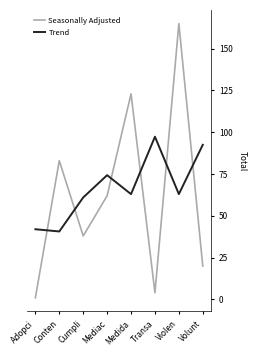

Reading right to left, list all the values displayed in this chart.

Seasonally Adjusted: Volunt=20.0	Violen=165.0	Transa=4.0	Medida=123.0	Mediac=62.0	Cumpli=38.0	Conten=83.0	Adopci=1.0
Trend: Volunt=92.5	Violen=63.0	Transa=97.3	Medida=63.0	Mediac=74.3	Cumpli=61.0	Conten=40.7	Adopci=42.0